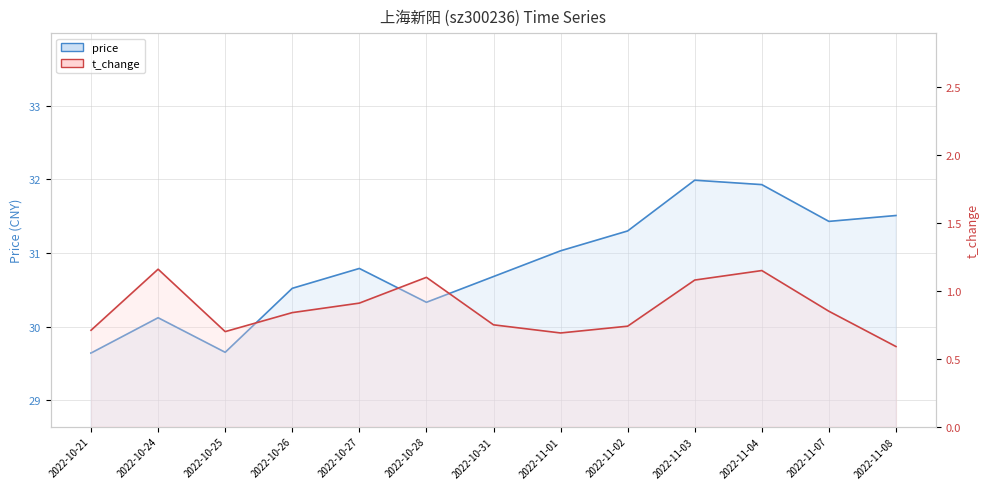

Is the value of price at 2022-11-03 greater than the value of t_change at 2022-11-07?

Yes